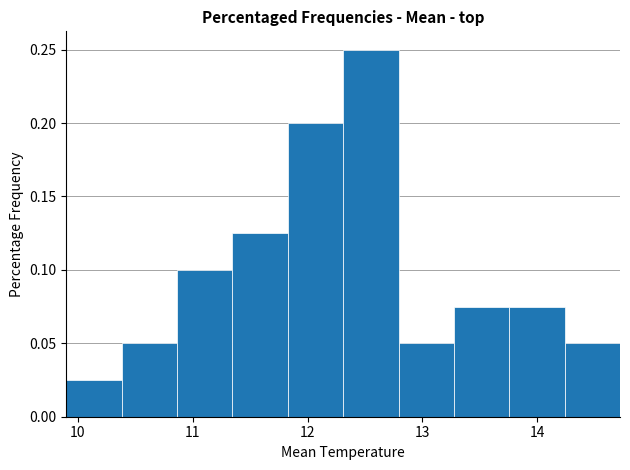

Reading left to right, list every bar in this chart as the range it spans on the x-axis followed by its height. Neither the bar edges nor the heights are printed on the chart, so give them approximately, as read against the axes.

9.9 to 10.4: 0.025
10.4 to 10.9: 0.050
10.9 to 11.3: 0.100
11.3 to 11.8: 0.125
11.8 to 12.3: 0.200
12.3 to 12.8: 0.250
12.8 to 13.3: 0.050
13.3 to 13.8: 0.075
13.8 to 14.2: 0.075
14.2 to 14.7: 0.050